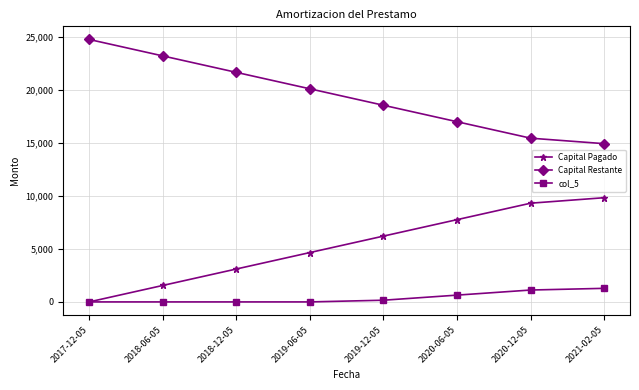

What is the difference between the col_5 values at 2021-02-05 and 2019-06-05?

1280.0